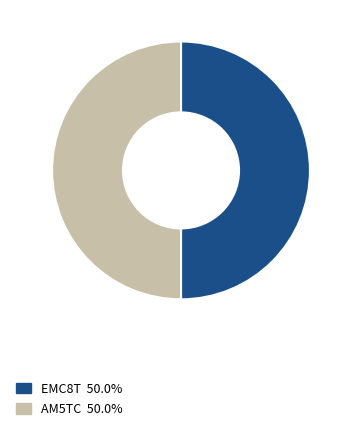

Is the sum of EMC8T and AM5TC greater than half?

Yes